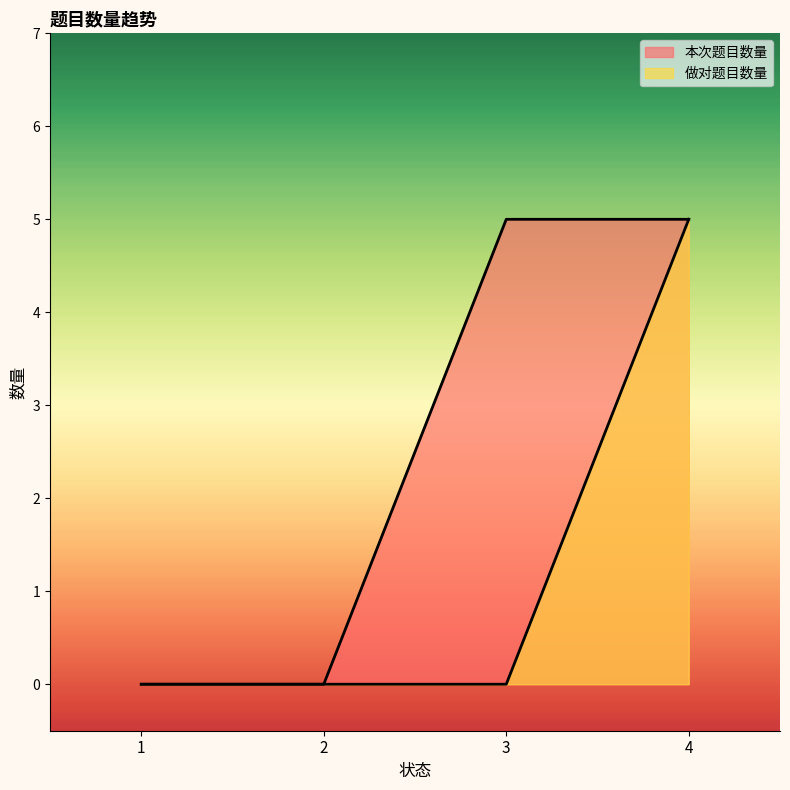

Rank the series by their maximum value, from lowest to highest.

本次题目数量, 做对题目数量